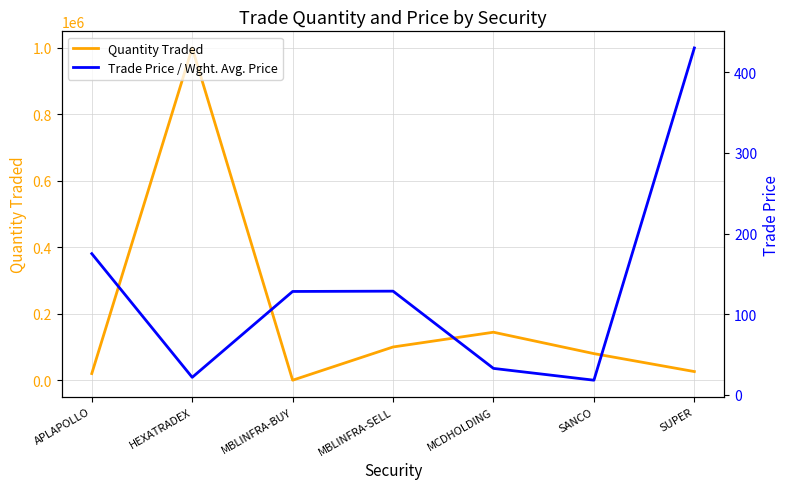

At how many categories does at least one series exceed 625090?

1